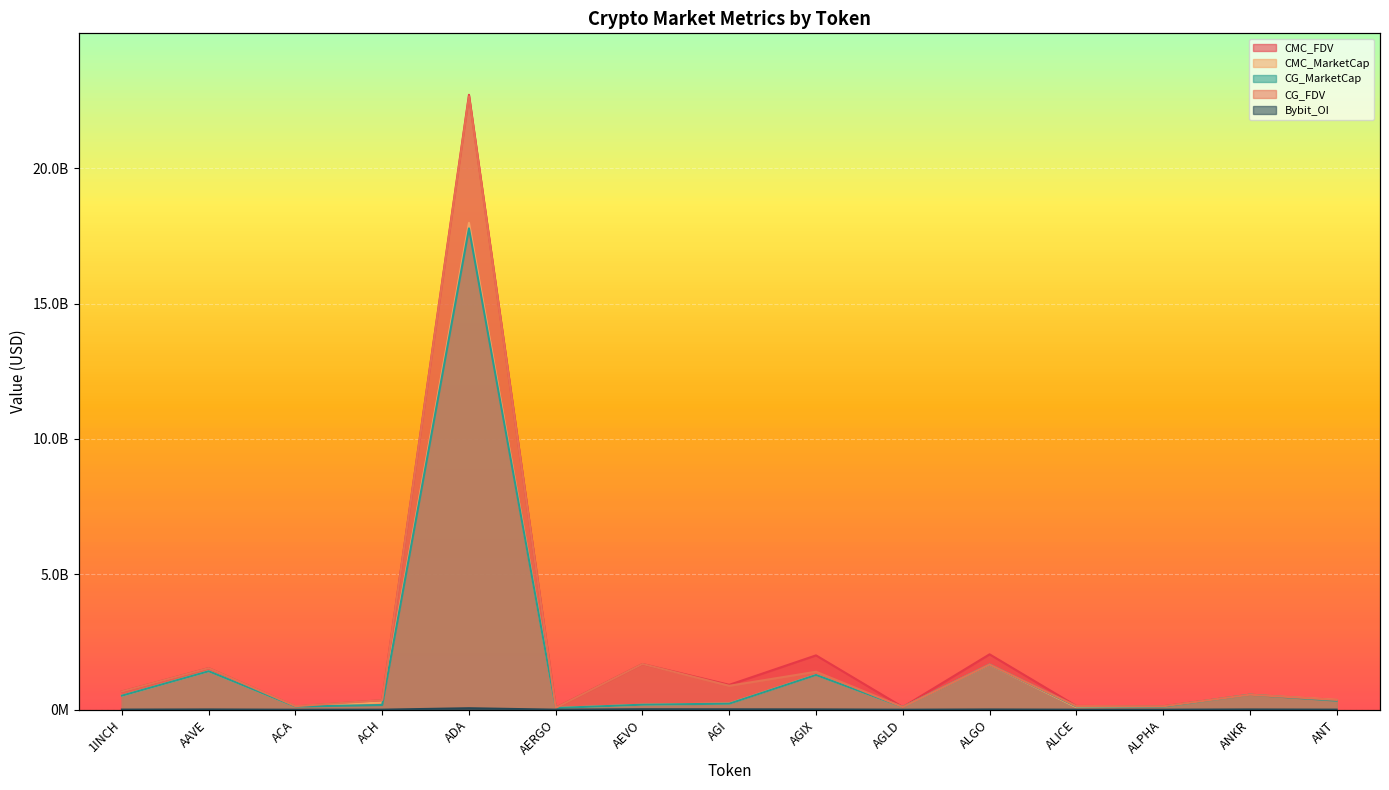

Reading right to left, extract all data points from this chart.

CMC_FDV: ANT=362728769.7	ANKR=554261732.6	ALPHA=125873524.0	ALICE=138213882.0	ALGO=2045625621.8	AGLD=97715526.9	AGIX=2006822872.2	AGI=918952344.5	AEVO=1687776861.2	AERGO=73613591.3	ADA=22709186809.9	ACH=351961897.2	ACA=122412037.4	AAVE=1535741152.8	1INCH=671999746.6
CMC_MarketCap: ANT=362728769.7	ANKR=554261732.6	ALPHA=109509965.9	ALICE=93865653.9	ALGO=1663730301.6	AGLD=97715526.9	AGIX=1286468757.2	AGI=229998170.9	AEVO=185655454.7	AERGO=65516096.2	ADA=17981555681.7	ACH=266790756.6	ACA=117821585.6	AAVE=1421277213.0	1INCH=518455813.2
CG_MarketCap: ANT=337117167.0	ANKR=554961888.0	ALPHA=109542726.0	ALICE=123206485.0	ALGO=1667121577.0	AGLD=97606047.0	AGIX=1282968523.0	AGI=224248297.0	AEVO=185748249.0	AERGO=63237731.0	ADA=17777418767.0	ACH=174124991.0	ACA=117819012.0	AAVE=1421256130.0	1INCH=519436131.0
CG_FDV: ANT=363557787.0	ANKR=554961888.0	ALPHA=125911179.0	ALICE=138175497.0	ALGO=1667121590.0	AGLD=97606047.0	AGIX=1402751275.0	AGI=883698116.0	AEVO=1688620445.0	AERGO=71053631.0	ADA=22655441894.0	ACH=352216569.0	ACA=131590065.0	AAVE=1535714480.0	1INCH=673270391.0
Bybit_OI: ANT=3017390.0	ANKR=9537308.0	ALPHA=1618741.0	ALICE=1636904.0	ALGO=8936212.0	AGLD=885047.0	AGIX=11552140.0	AGI=15025599.0	AEVO=17711778.0	AERGO=1535563.0	ADA=54703609.0	ACH=1801662.0	ACA=0.0	AAVE=9526143.0	1INCH=4280348.0